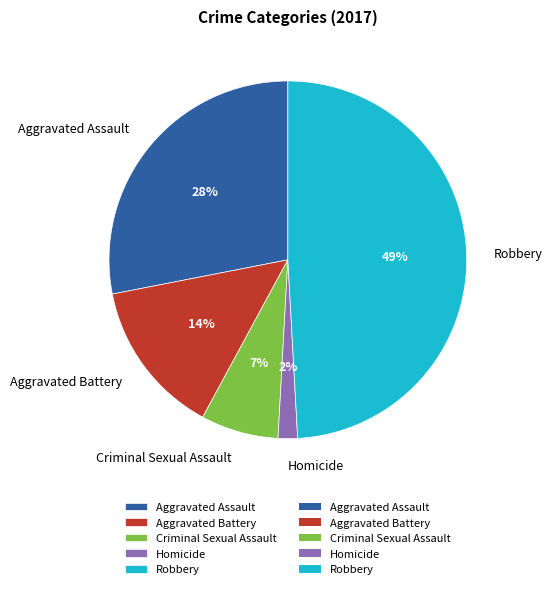

How many segments does this pie chart have?

5